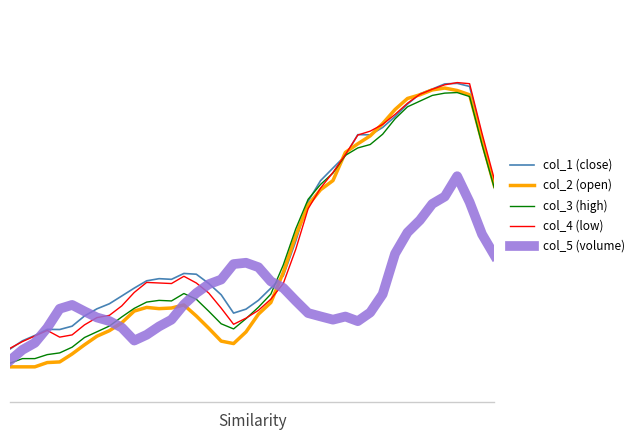

Does the chart have visible grid lines?

No